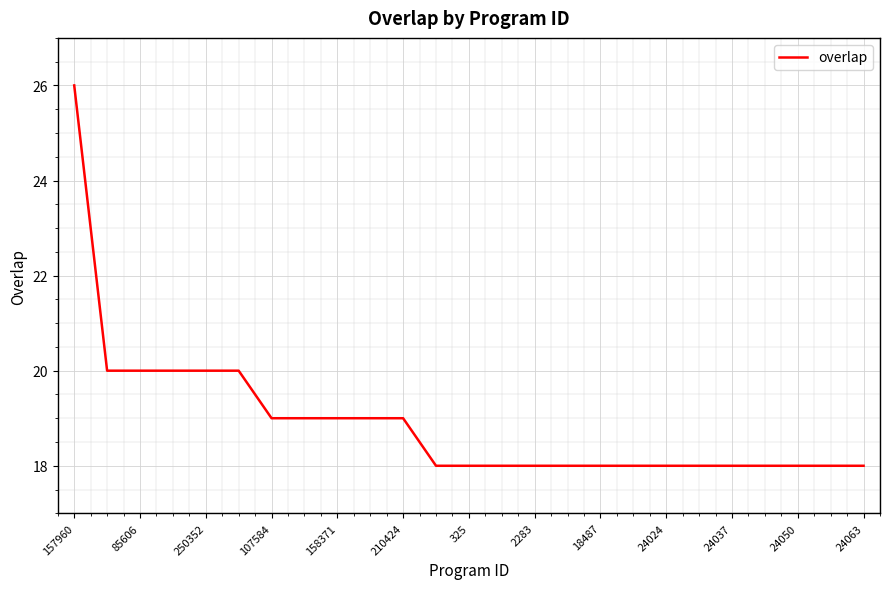

What is the difference between the second highest and second lowest values?

2